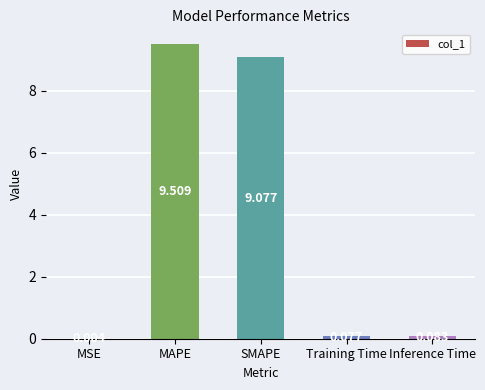

Where is the data nearest to the value 4?

Inference Time